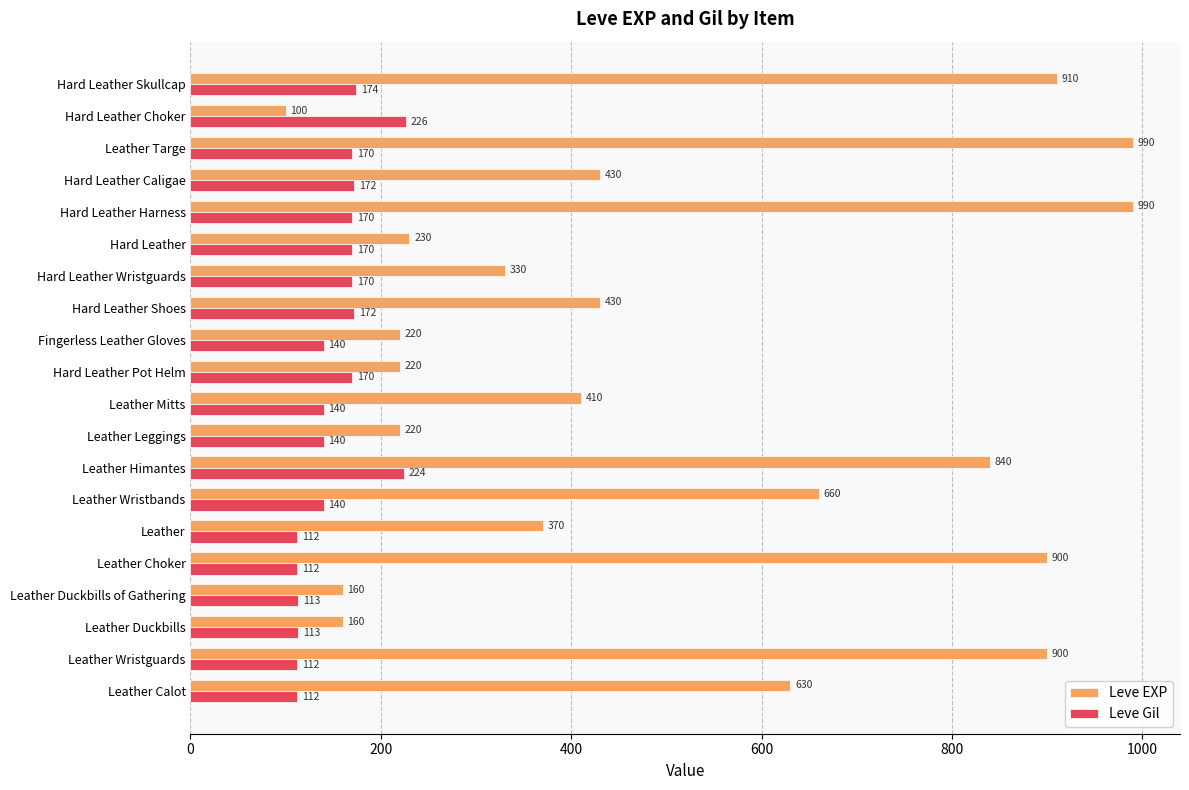

Count the number of data series in this chart.

2